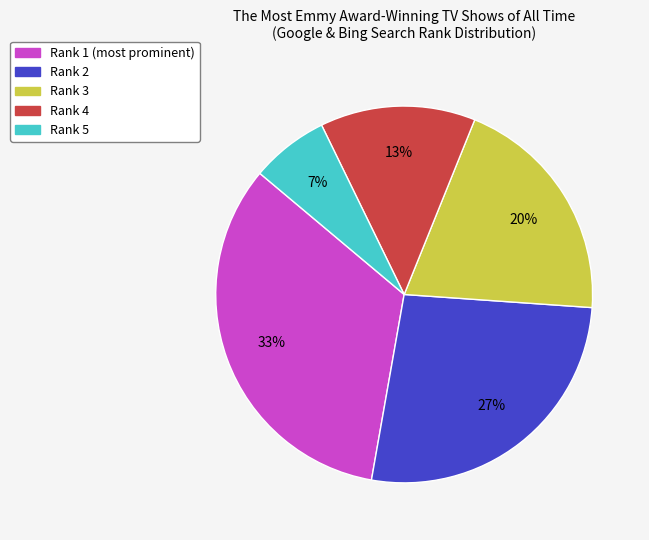

To the nearest percent, what is the average slice percentage?

20%